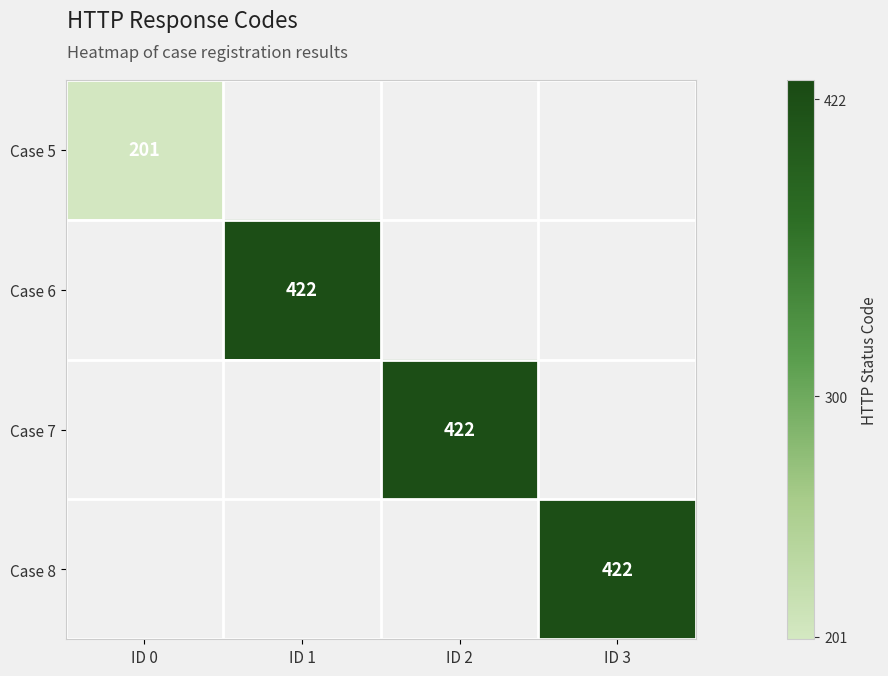

Is it true that Case 8 equals 422 at ID 3?

True